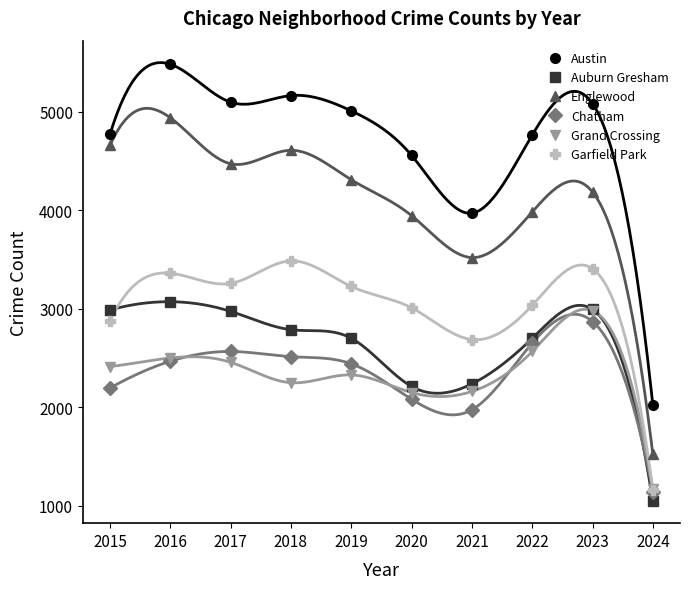

What is the spread (max minus min) of values at 2020?

2475